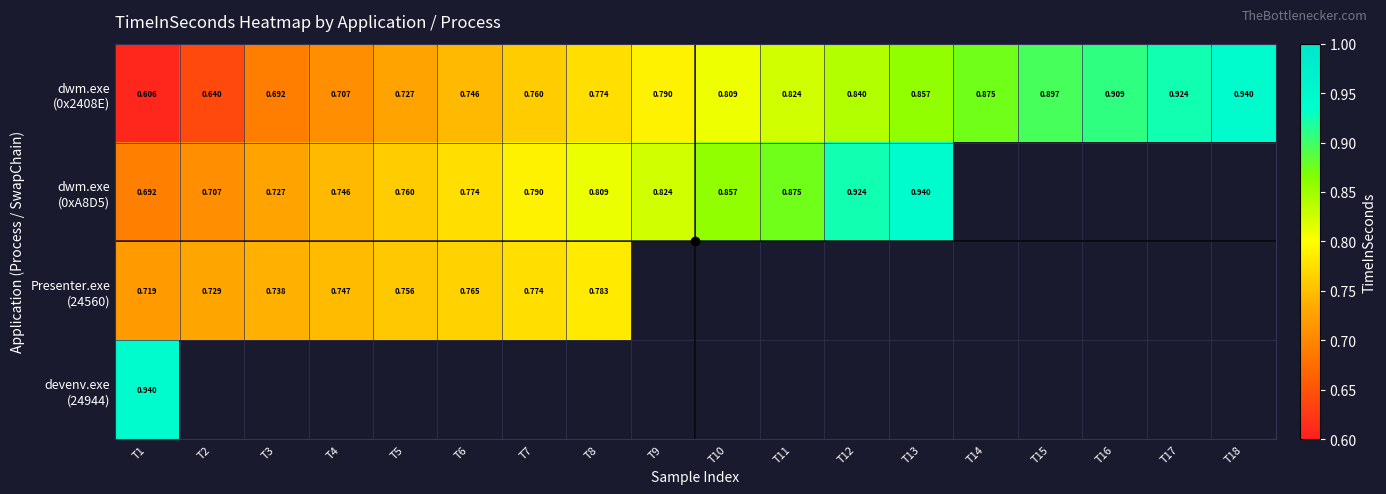

What is the sum of all dwm.exe (0x2408E) values?

14.3